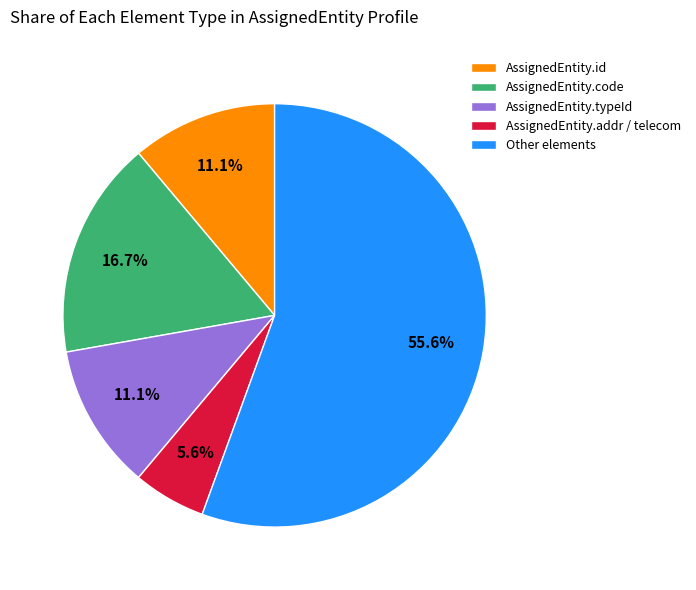

What is the largest slice in the pie chart?

Other elements